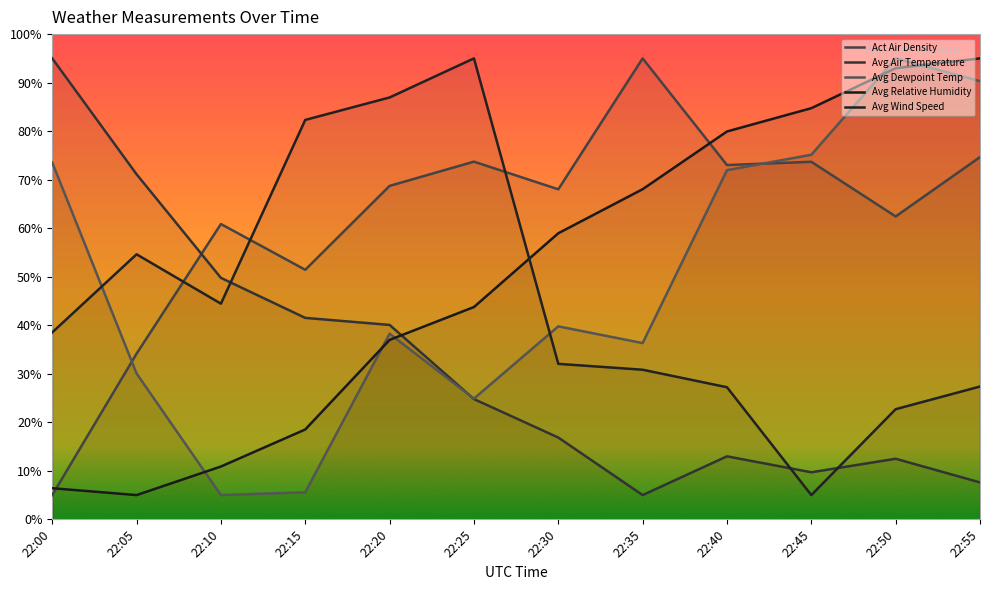

Where is the first local maximum for Avg Air Temperature?

22:40